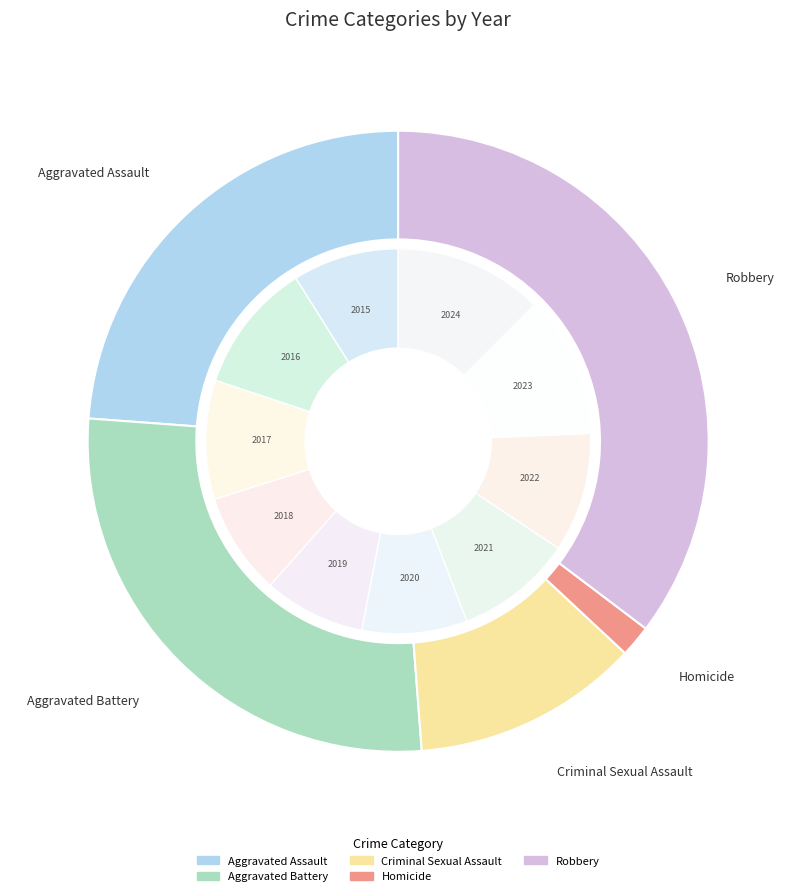

Which series has the largest range (max minus min)?

Robbery